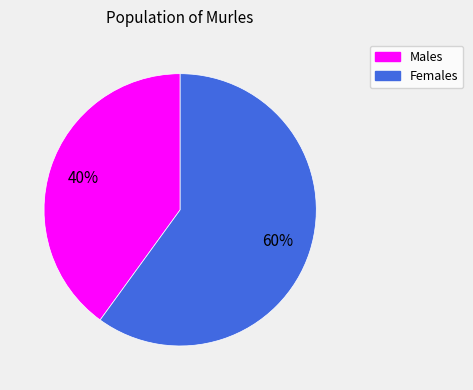

To the nearest percent, what is the difference between the largest and smallest slice percentages?

20%